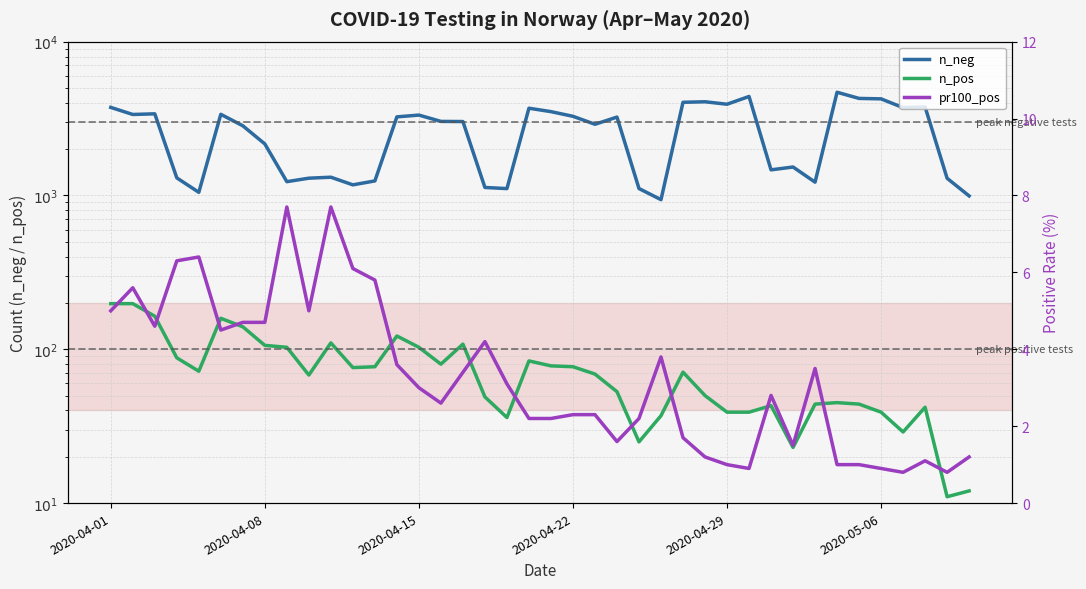

Which category has the highest value in the n_pos series?

2020-04-01